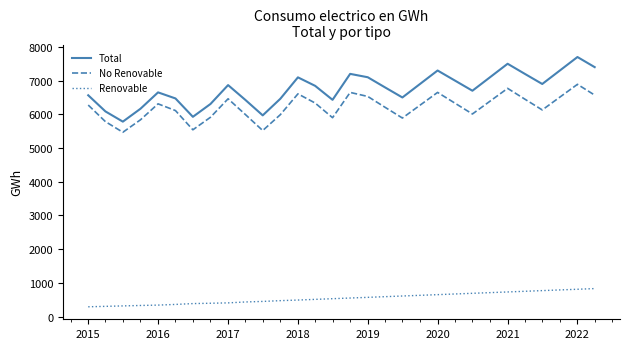

What is the greatest value displayed?

7700